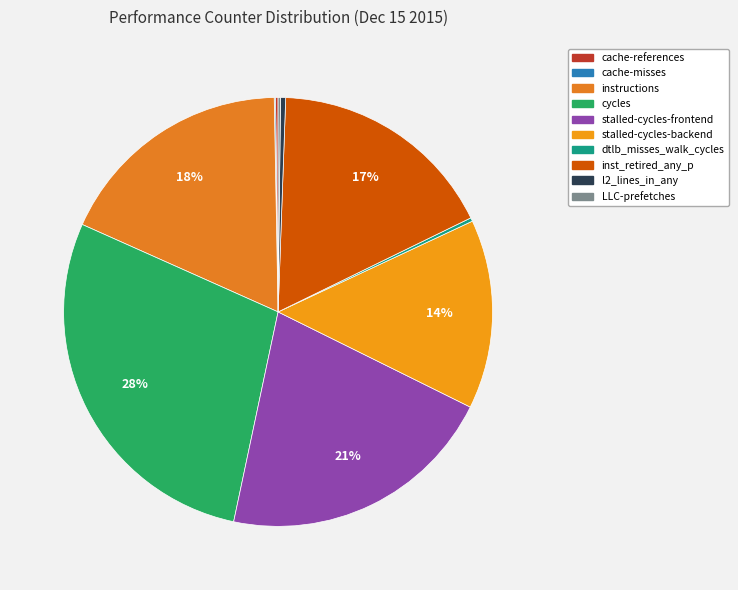

Does dtlb_misses_walk_cycles represent more than half of the total?

No